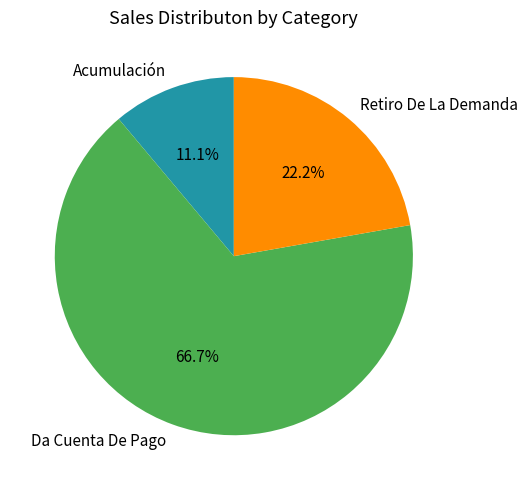

Does Da Cuenta De Pago account for over 50% of the chart?

Yes